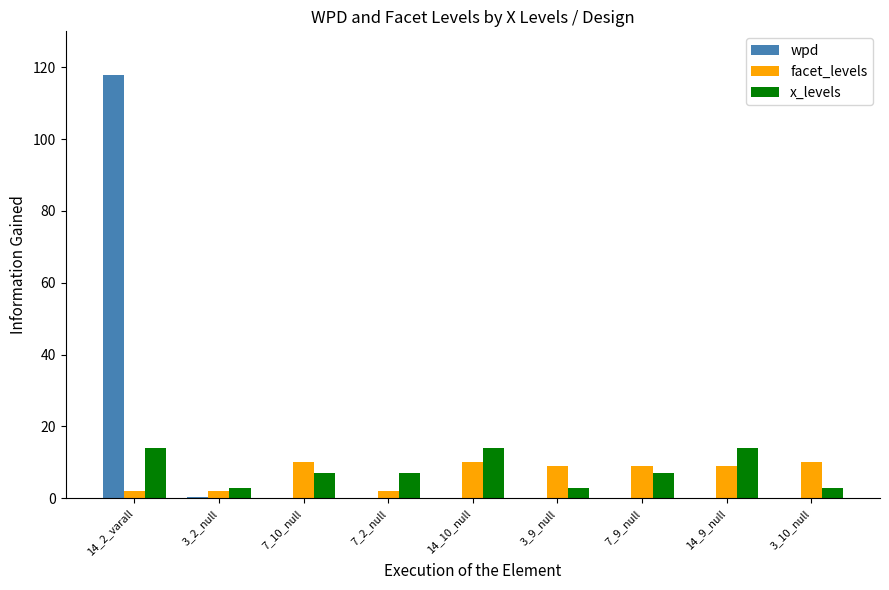

What is the sum of all wpd values?

118.1